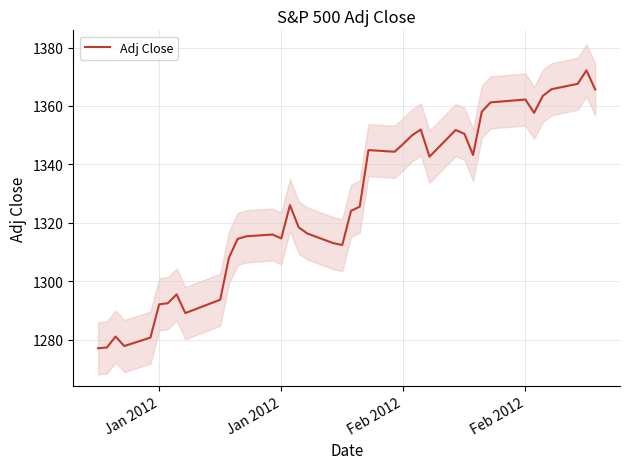

How many data points are above 1325?

20